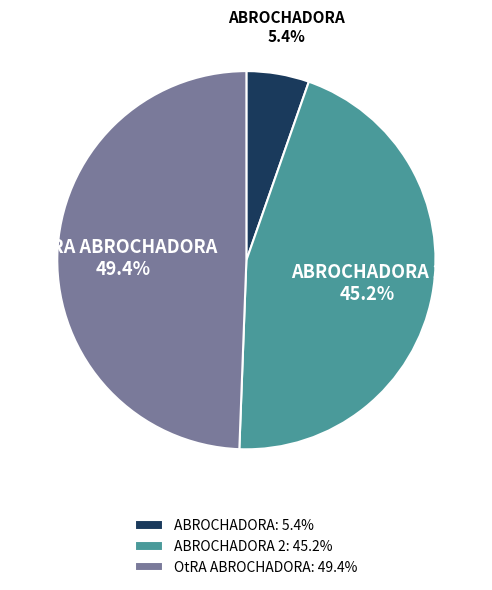

How many slices are in this pie chart?

3